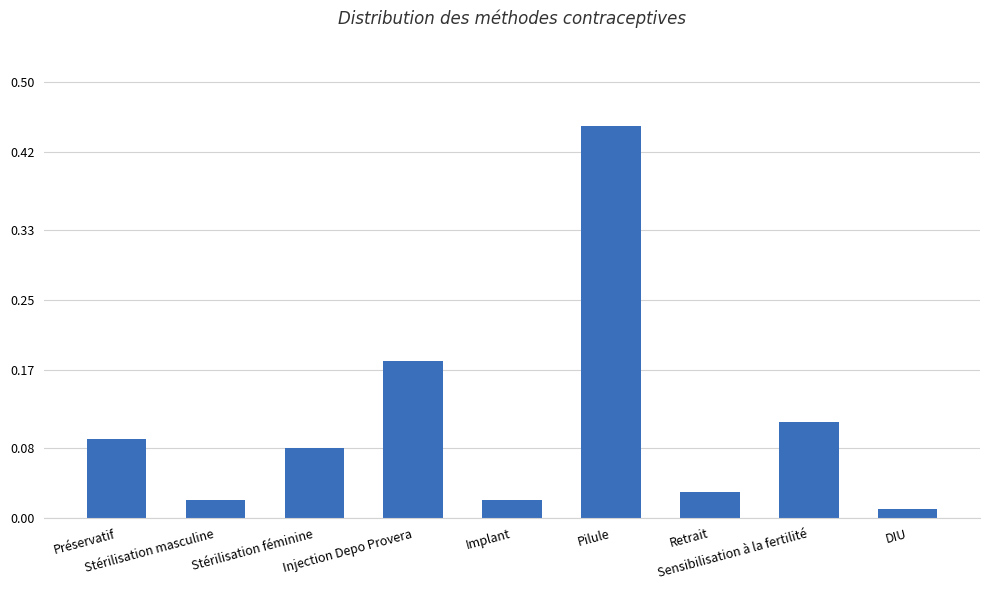

What is the difference between the maximum and minimum values?

0.4